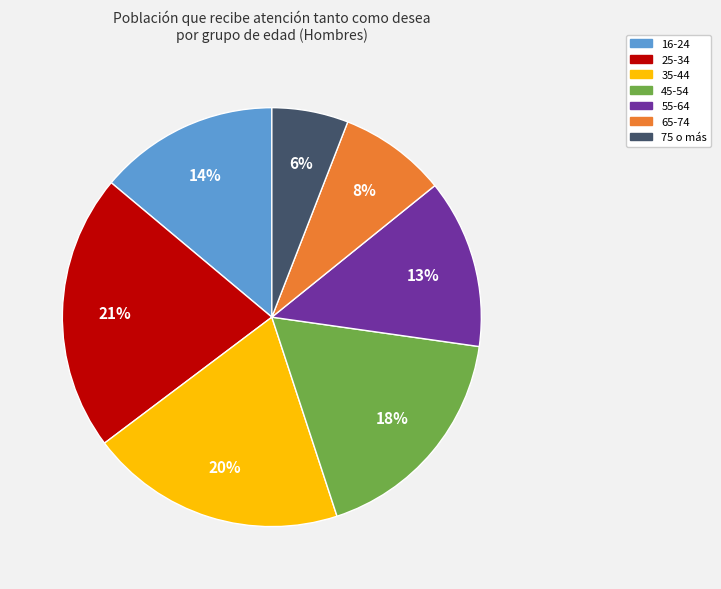

Between 35-44 and 75 o más, which is larger?

35-44